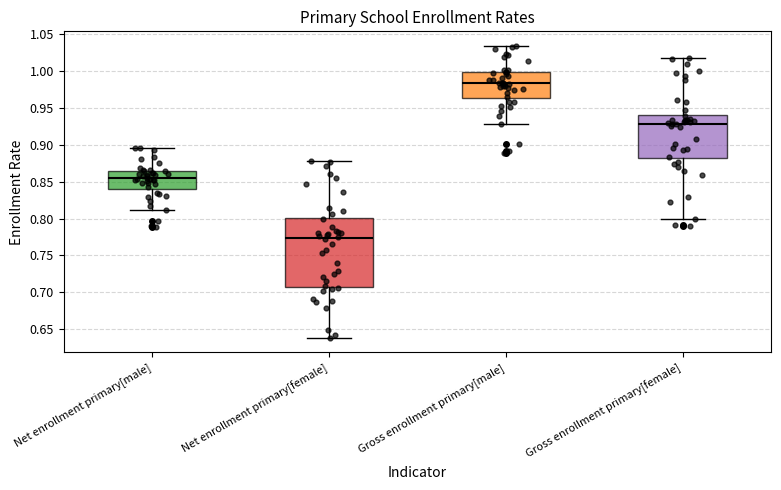

Reading left to right, read every box against the y-axis: the position of its median line, the range the box covers, and the ends of its whiskers. The values are not printed on the chart, so give them approximately, as read against the axis.

Net enrollment primary[male]: median 0.855, box 0.840 to 0.865, whiskers 0.810 to 0.895
Net enrollment primary[female]: median 0.775, box 0.710 to 0.800, whiskers 0.640 to 0.880
Gross enrollment primary[male]: median 0.985, box 0.965 to 1.000, whiskers 0.930 to 1.035
Gross enrollment primary[female]: median 0.930, box 0.880 to 0.940, whiskers 0.800 to 1.020